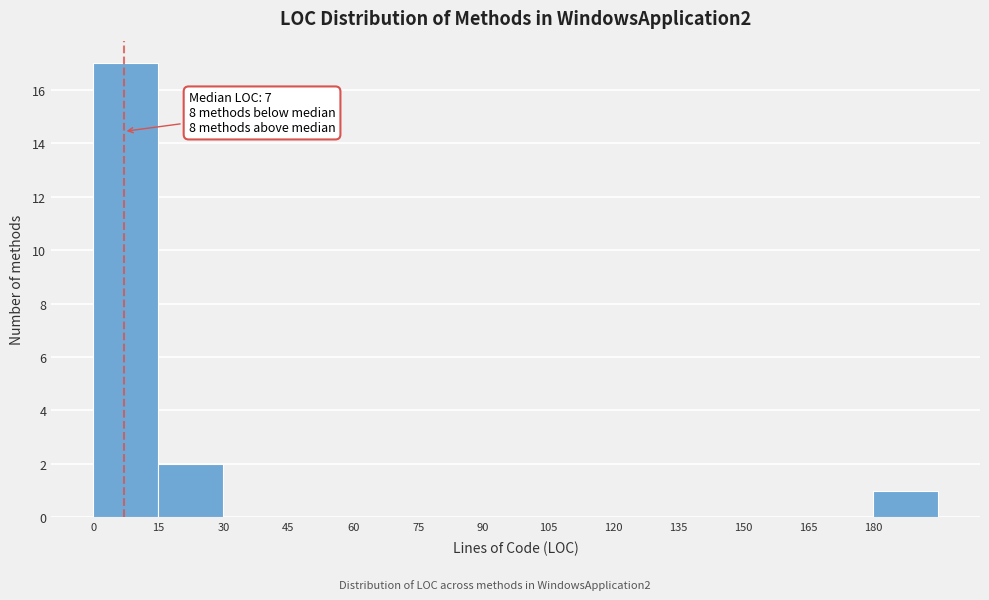

Over which range of the x-axis is the bar tallest?

0 to 15